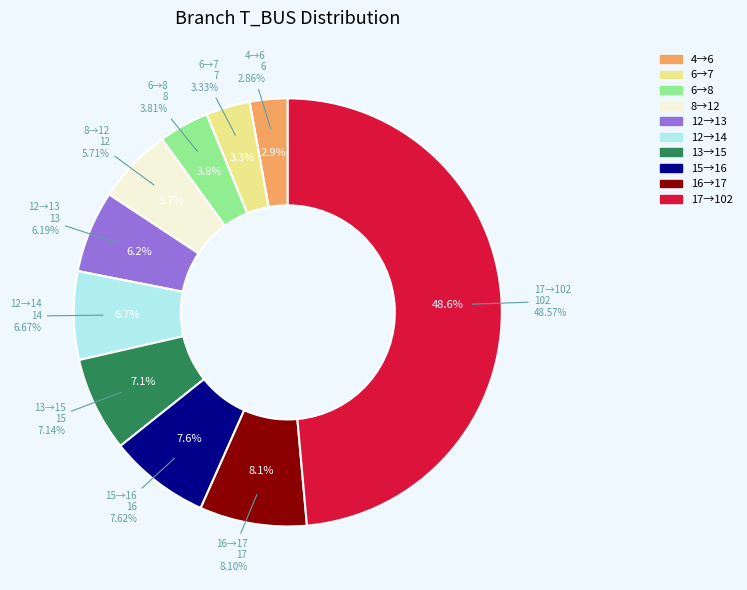

Count the number of slices in the pie.

10